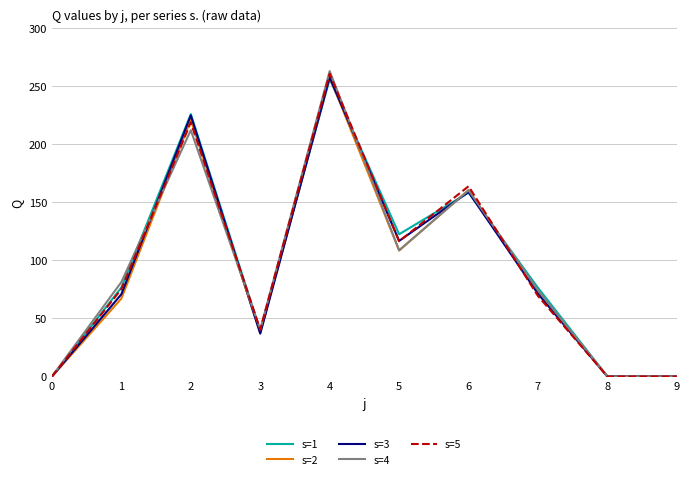

What is the difference between the s=4 values at 8 and 6?

160.2